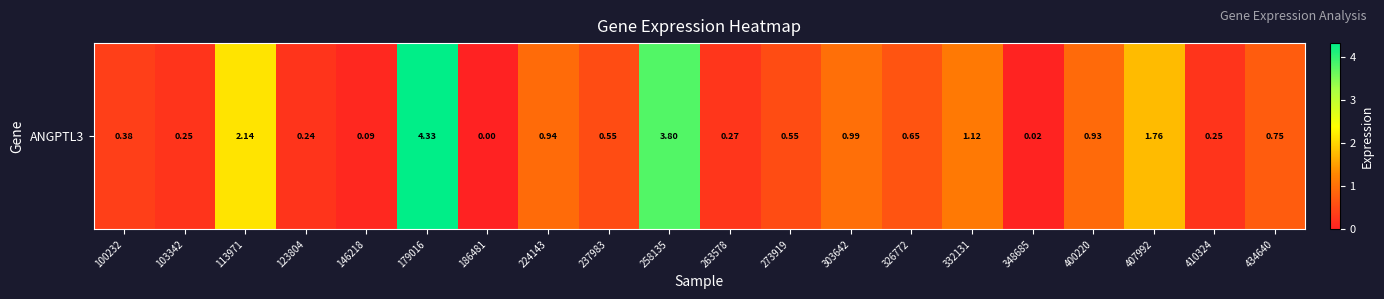

Approximately how many times larger is the value at 273919 compared to 407992?

0.3